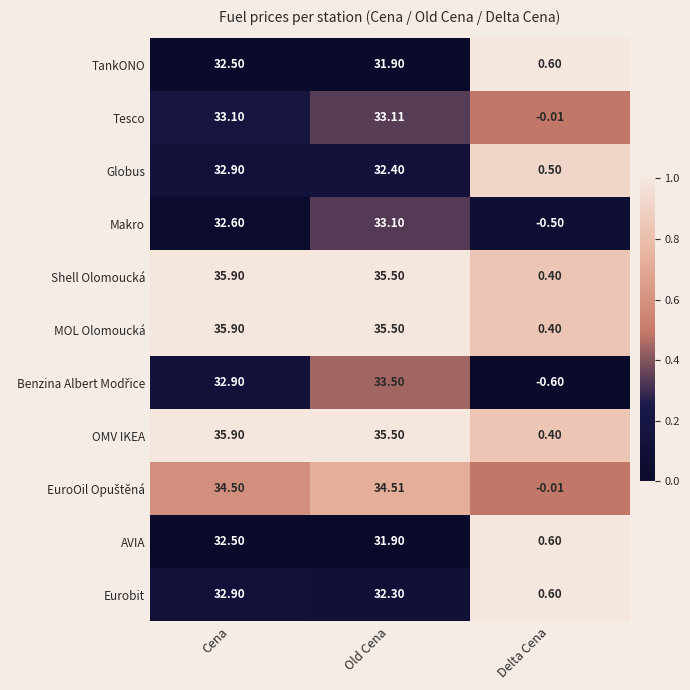

At which label does OMV IKEA reach its minimum?

Delta Cena